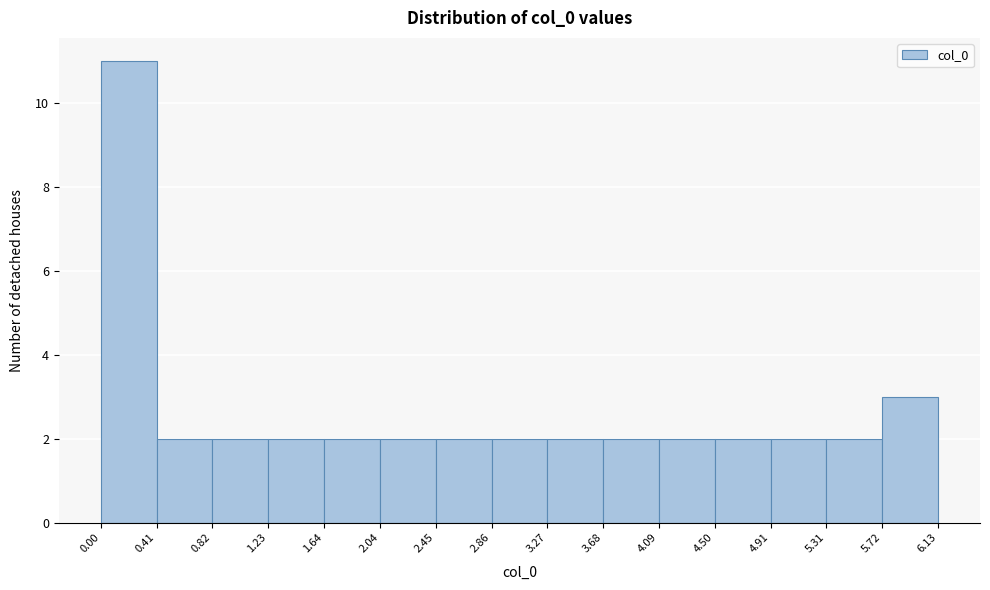

Reading left to right, list every bar in this chart as the range it spans on the x-axis followed by its height. The values are not printed on the chart, so give them approximately, as read against the axis.

0.00 to 0.41: 11
0.41 to 0.82: 2
0.82 to 1.23: 2
1.23 to 1.64: 2
1.64 to 2.04: 2
2.04 to 2.45: 2
2.45 to 2.86: 2
2.86 to 3.27: 2
3.27 to 3.68: 2
3.68 to 4.09: 2
4.09 to 4.50: 2
4.50 to 4.91: 2
4.91 to 5.31: 2
5.31 to 5.72: 2
5.72 to 6.13: 3